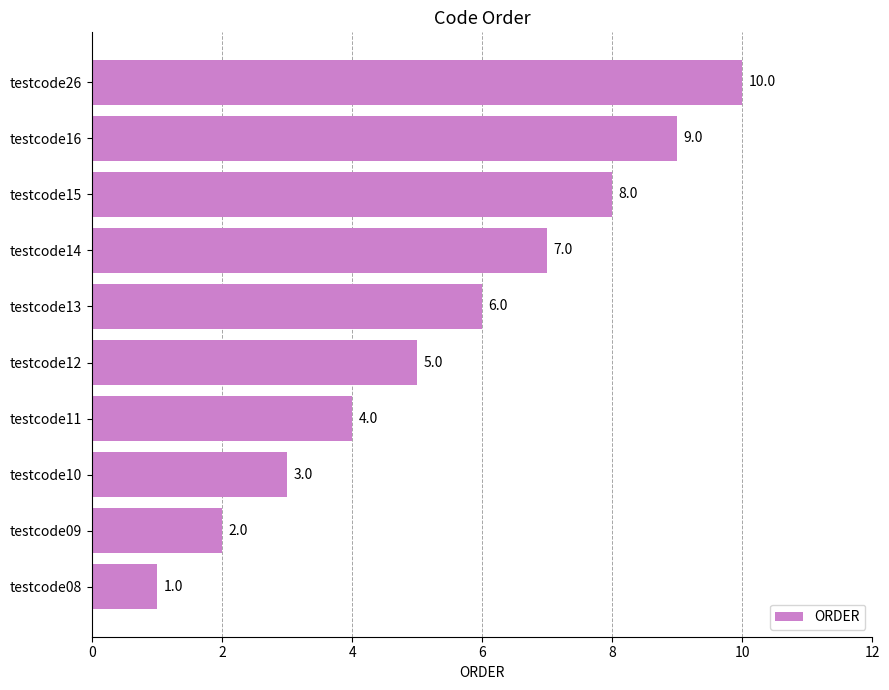

What is the sum of all values?

55